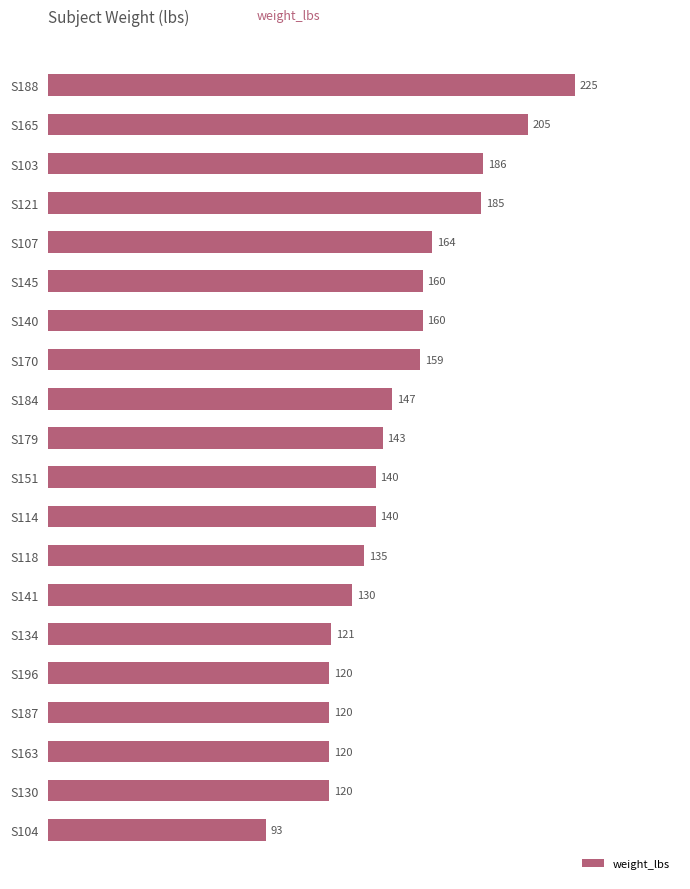

At which category does the chart reach its minimum across all series?

S104